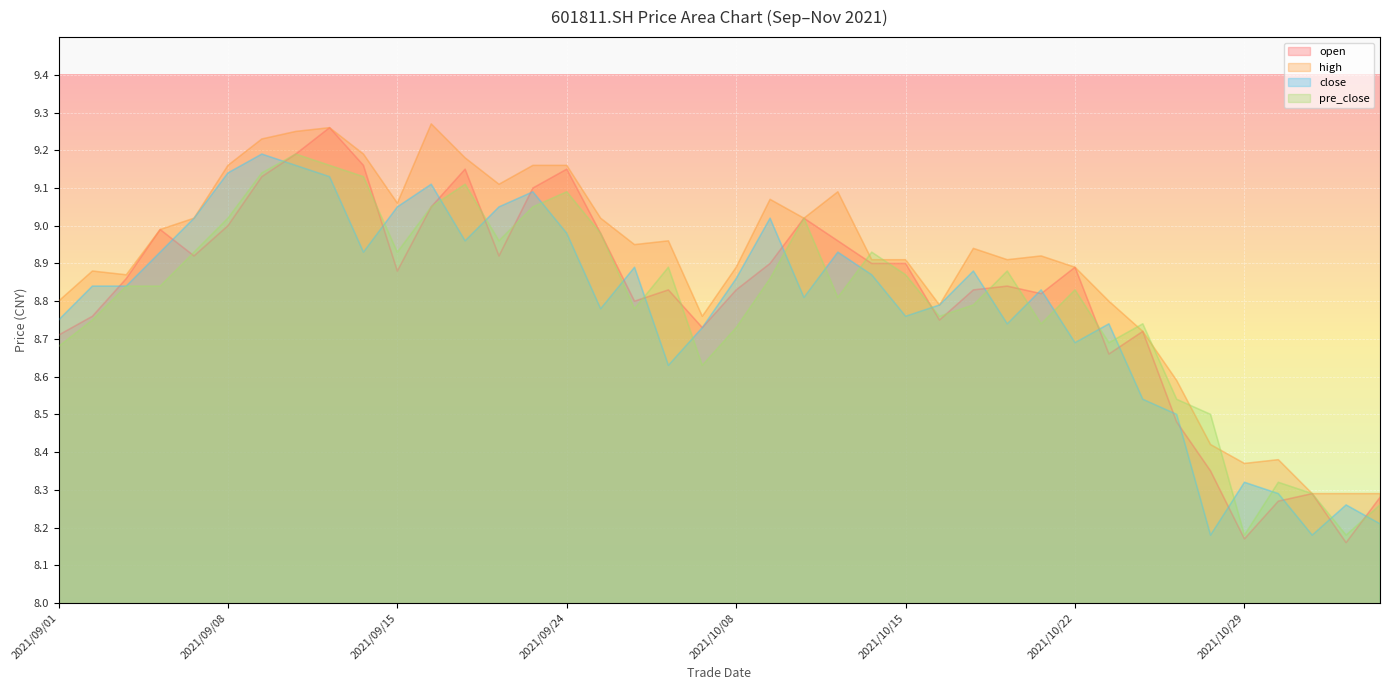

What is the total value across all series at 2021/09/28?

35.4